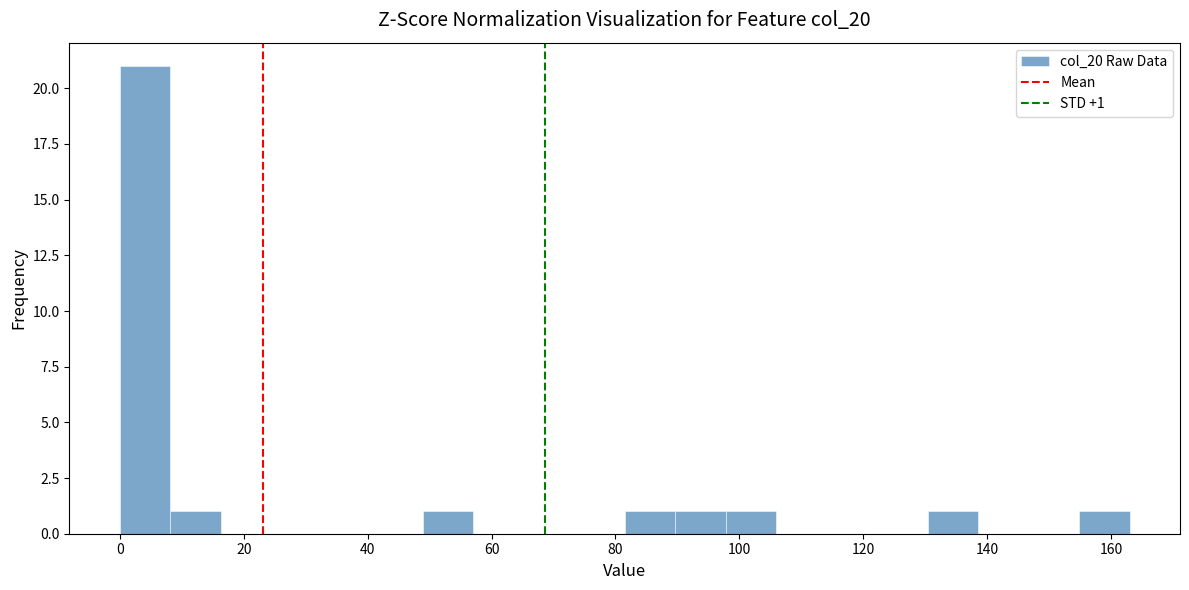

Which range on the x-axis has the tallest bar?

0 to 8